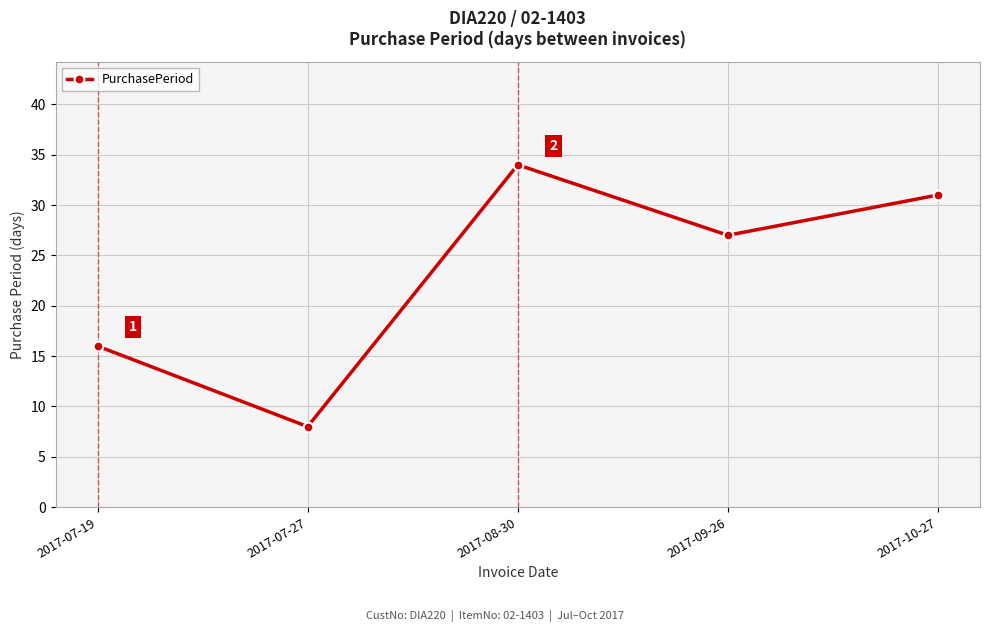

How many categories are shown in the chart?

5